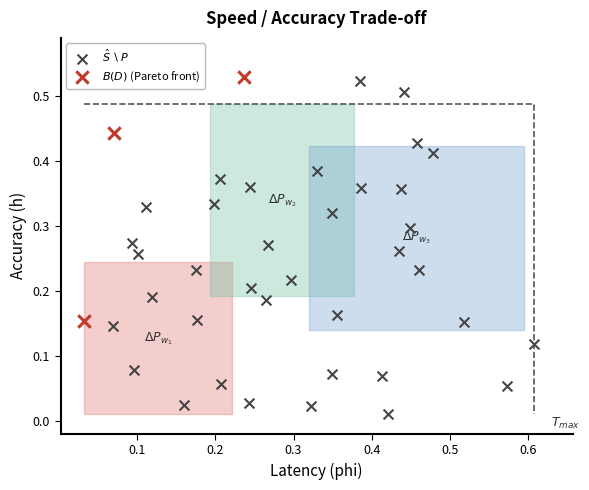

Which series reaches the minimum Y coordinate?

$\hat{S} \setminus P$